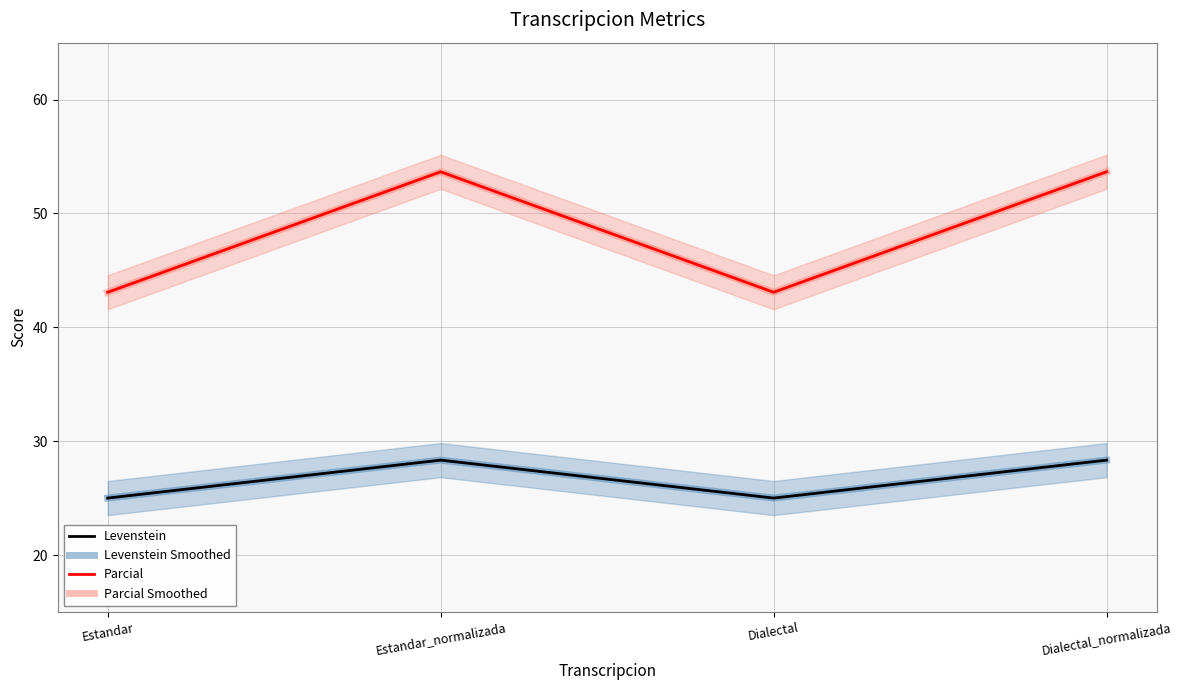

Is this an area chart (filled region under the line)?

No